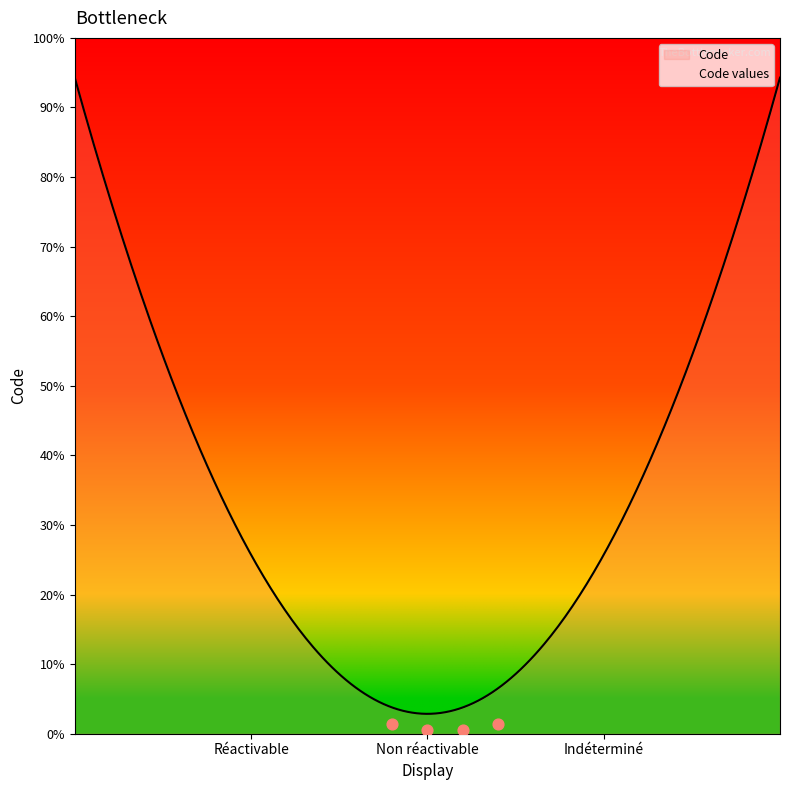

What is the change in value from Réactivable to Indéterminé?

+2